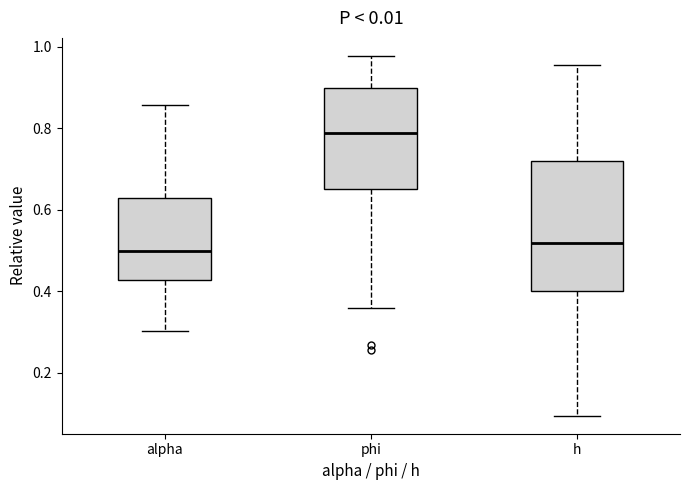

Where does the upper whisker of the box for alpha end on the y-axis? The values are not printed on the chart, so give them approximately, as read against the axis.

0.86